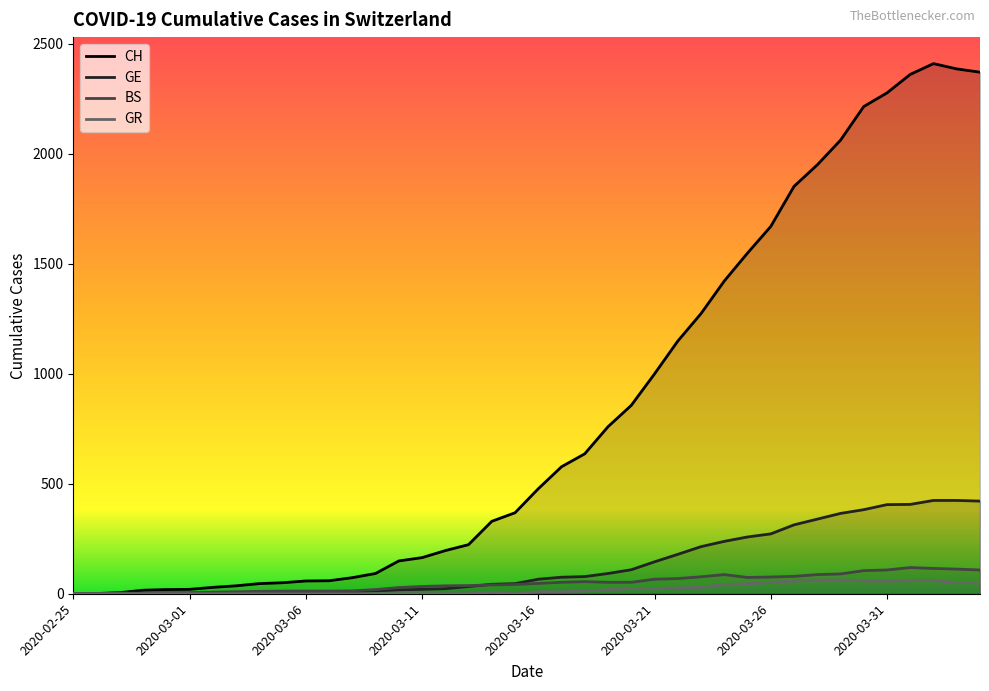

How many values in the GR series exceed 9?

18